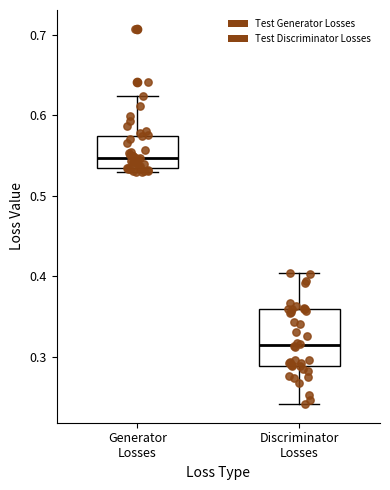

Comparing the boxes themselves (not the whiskers), which one is the tallest?

Discriminator Losses